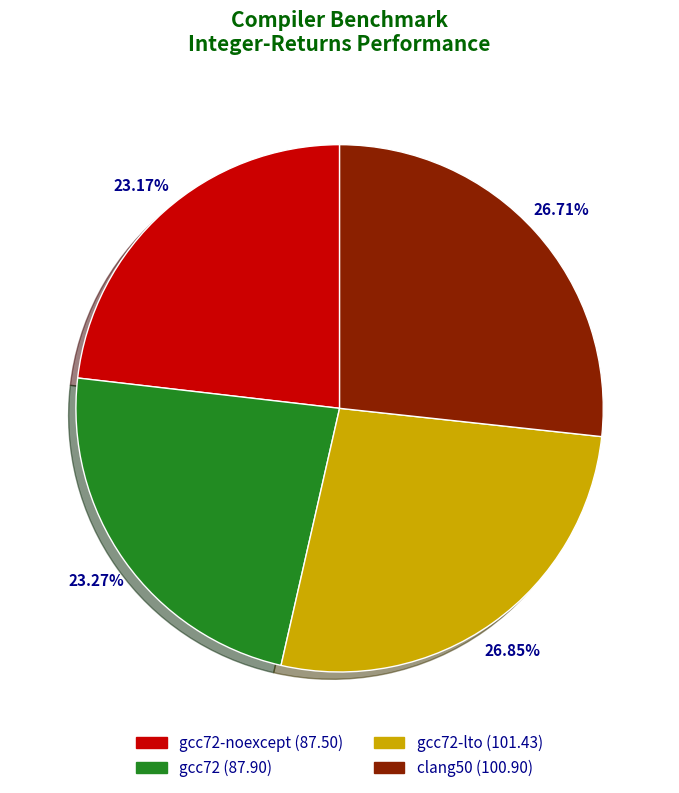

Is there a majority slice in this chart?

No